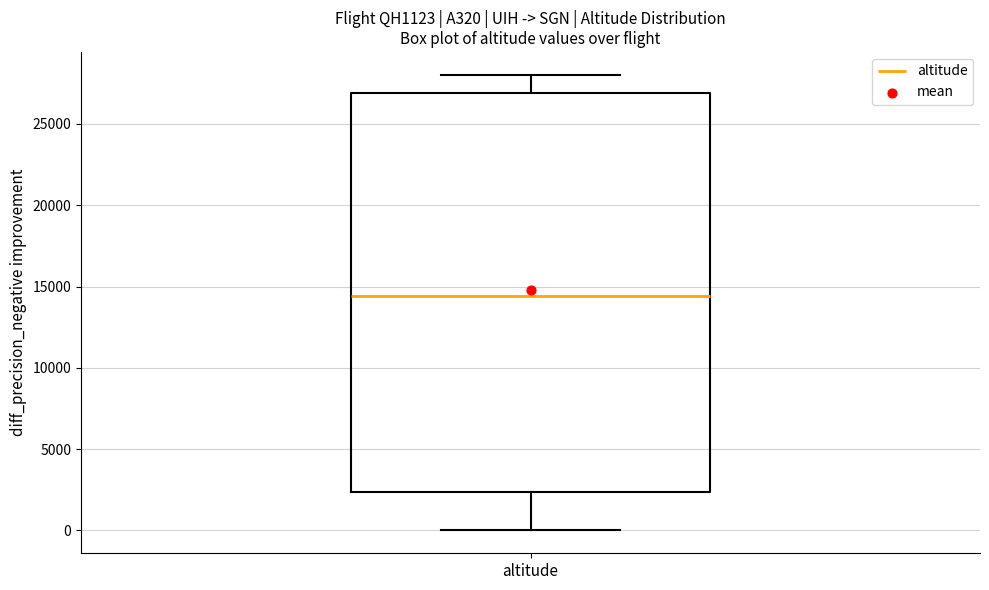

Read this box plot against the y-axis: the position of the median line, the range covered by the box, and the ends of both whiskers. The values are not printed on the chart, so give them approximately, as read against the axis.

median 14500, box 2500 to 27000, whiskers 0 to 28000